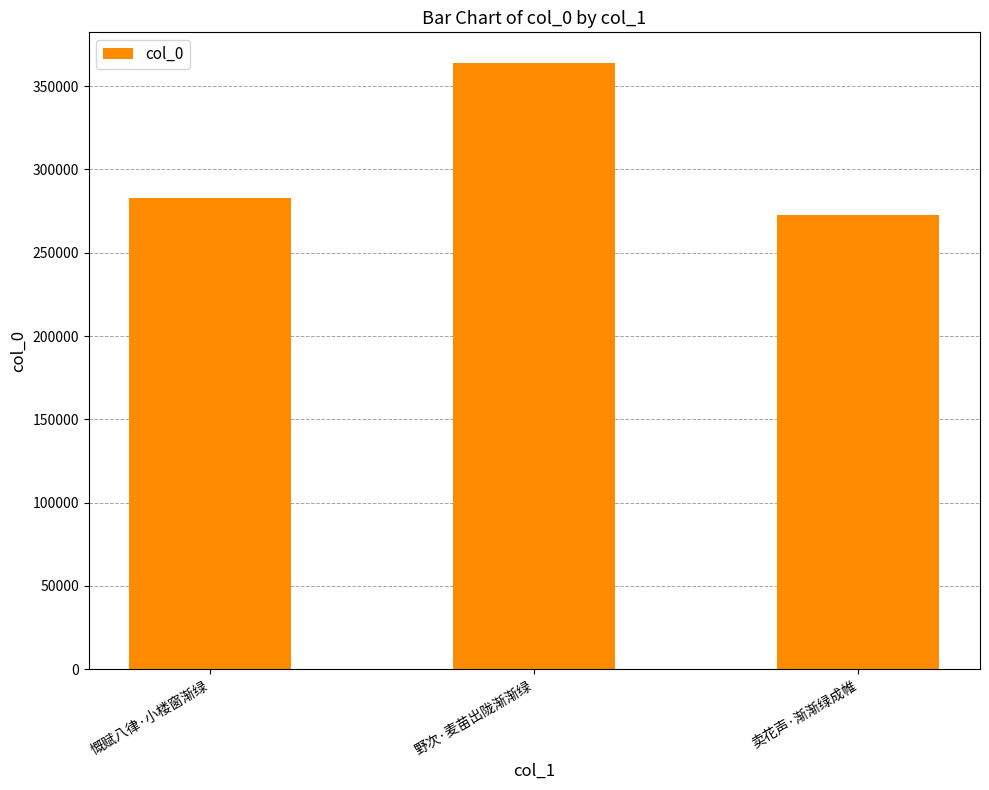

What is the label of the 2nd bar from the right?

野次·麦苗出陇渐渐绿